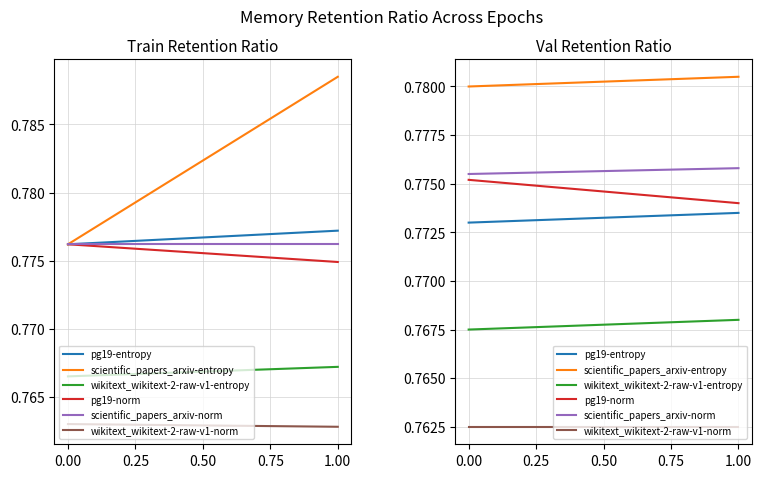

Is this an area chart (filled region under the line)?

No